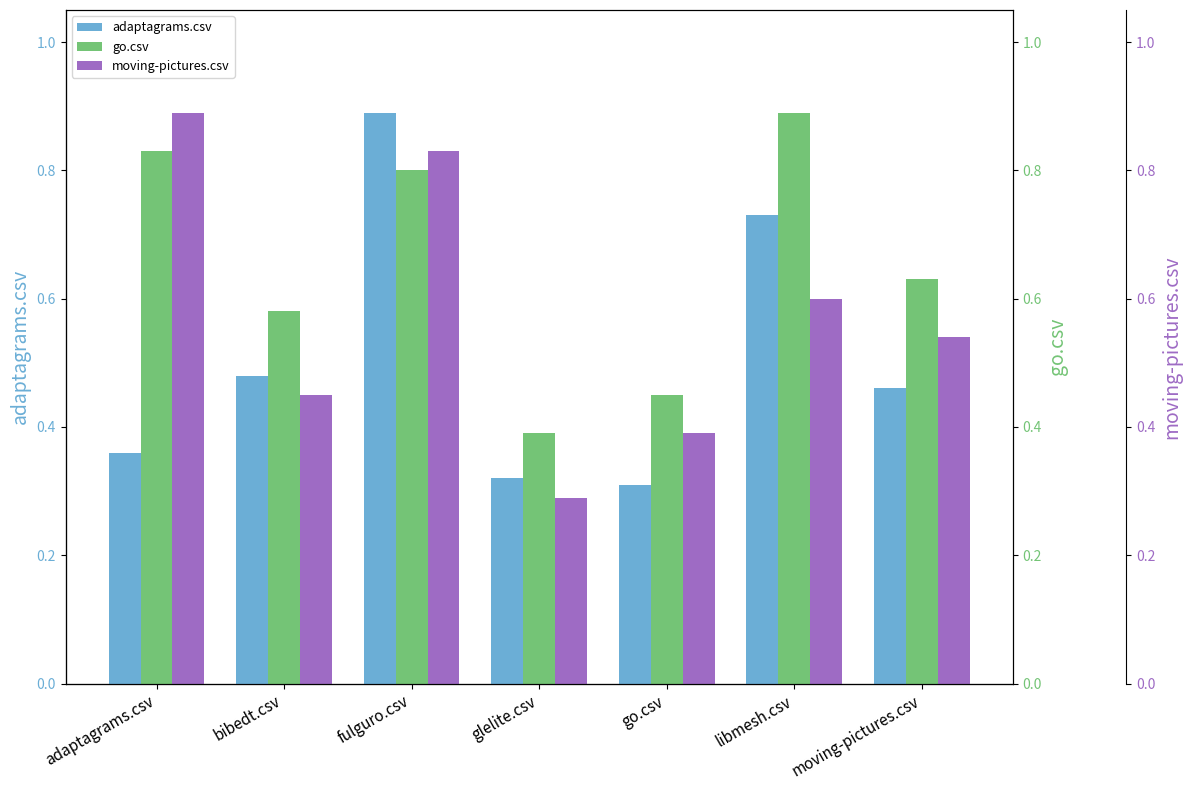

What is the label of the 1st bar from the left?

adaptagrams.csv